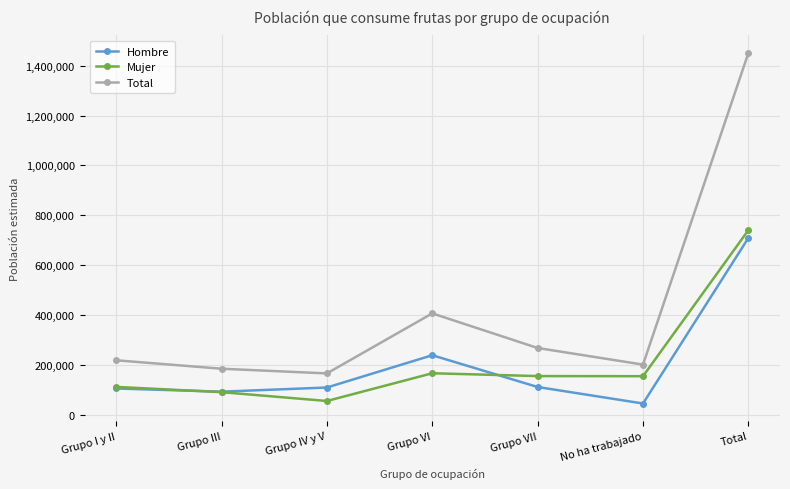

Does the chart have visible grid lines?

Yes